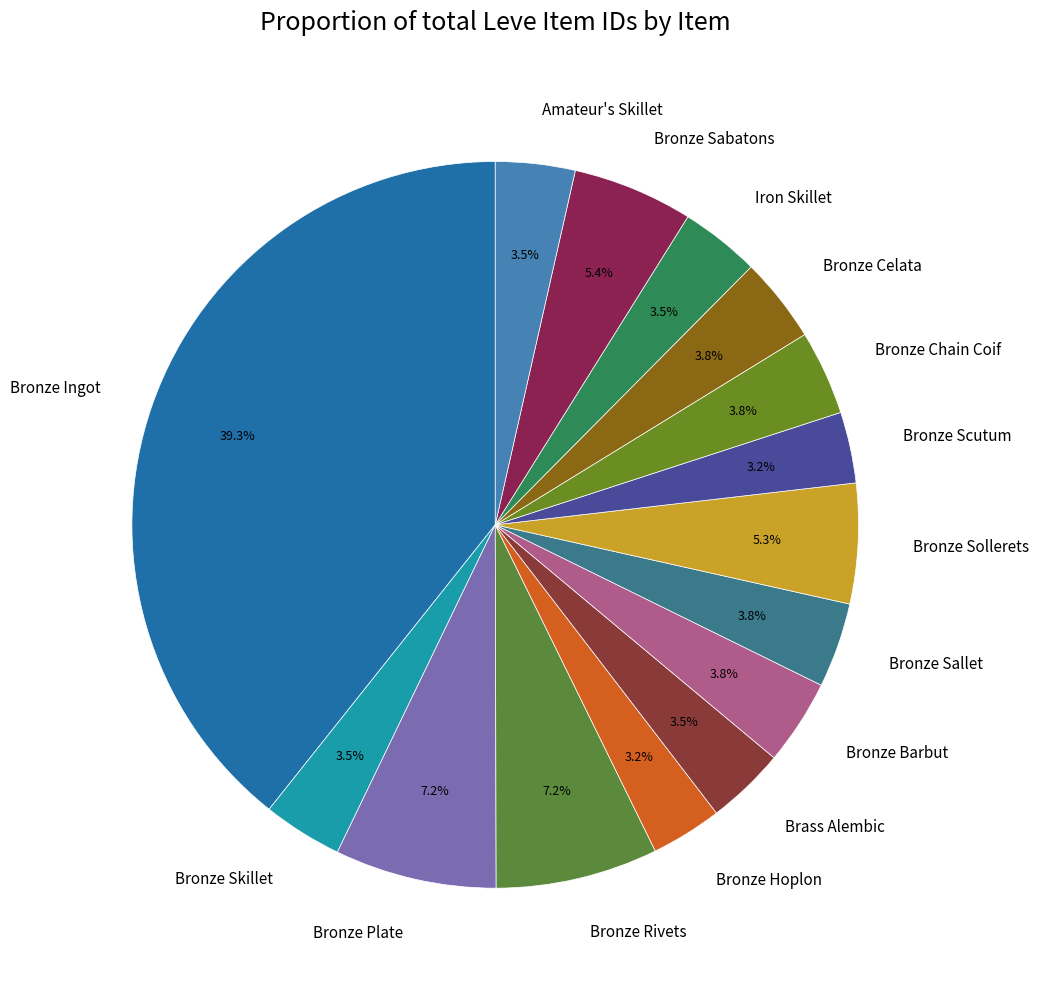

Count the number of slices in the pie.

15